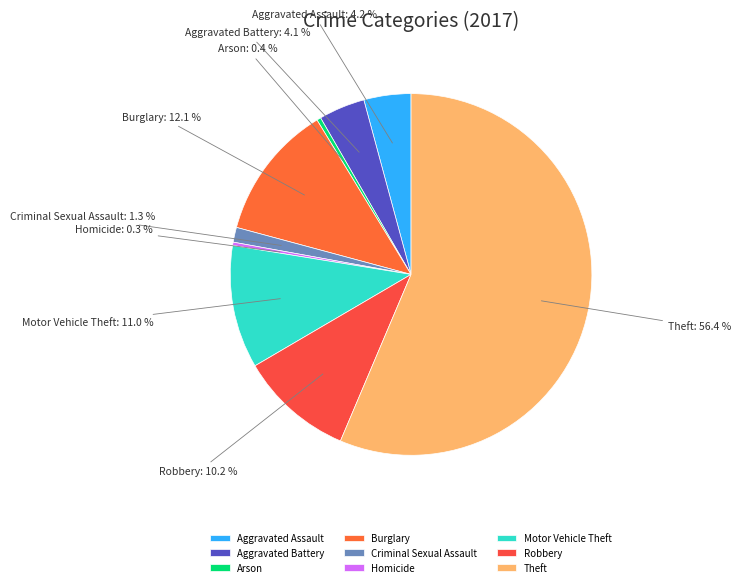

What percentage is the Robbery slice, to the nearest percent?

10%